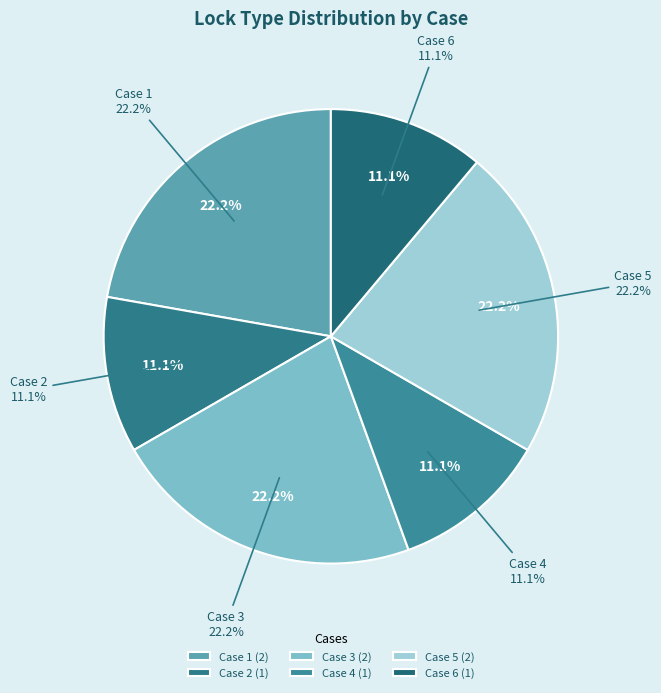

How much of the chart is everything except Case 1?

77.8%